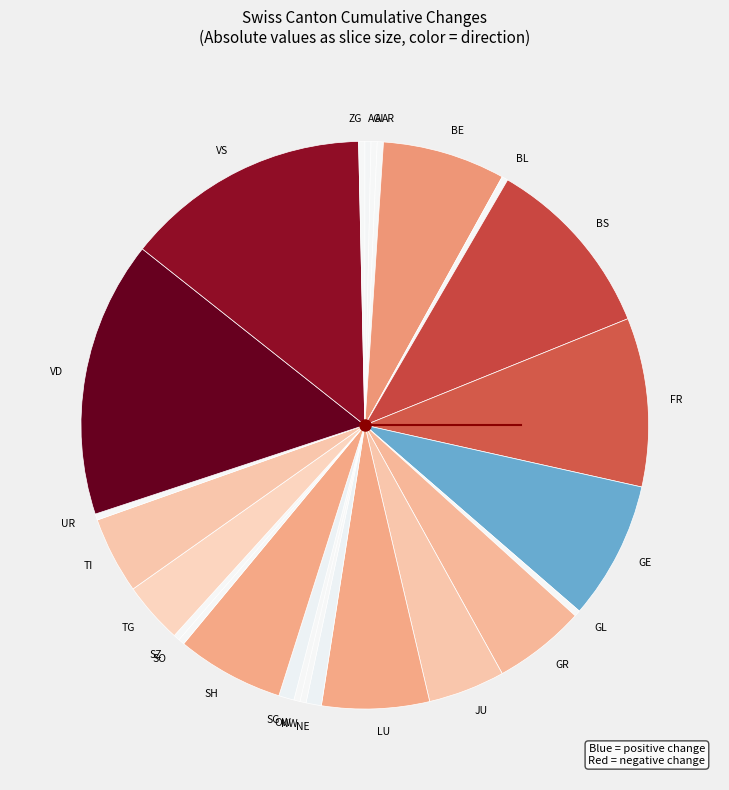

Count the number of slices in the pie.

25